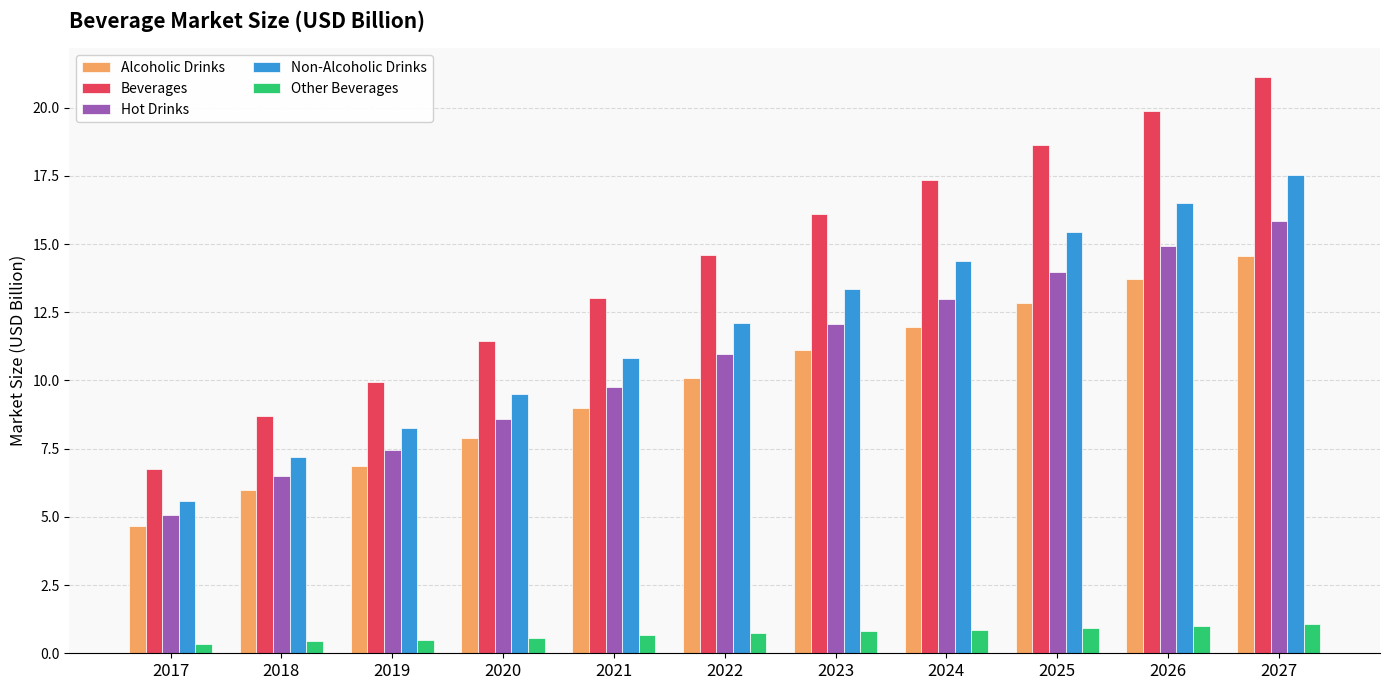

Rank the series by their maximum value, from highest to lowest.

Beverages, Non-Alcoholic Drinks, Hot Drinks, Alcoholic Drinks, Other Beverages